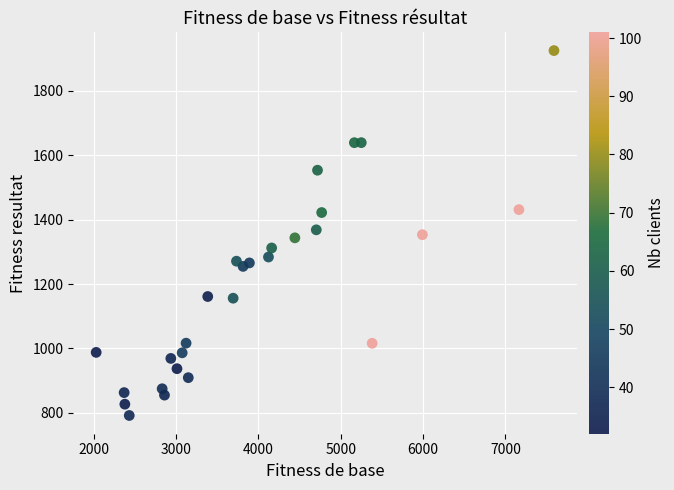

What is the range of X values (max minus min)?

5558.1